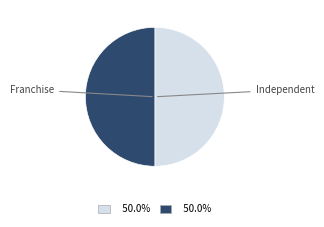

How many slices are in this pie chart?

2